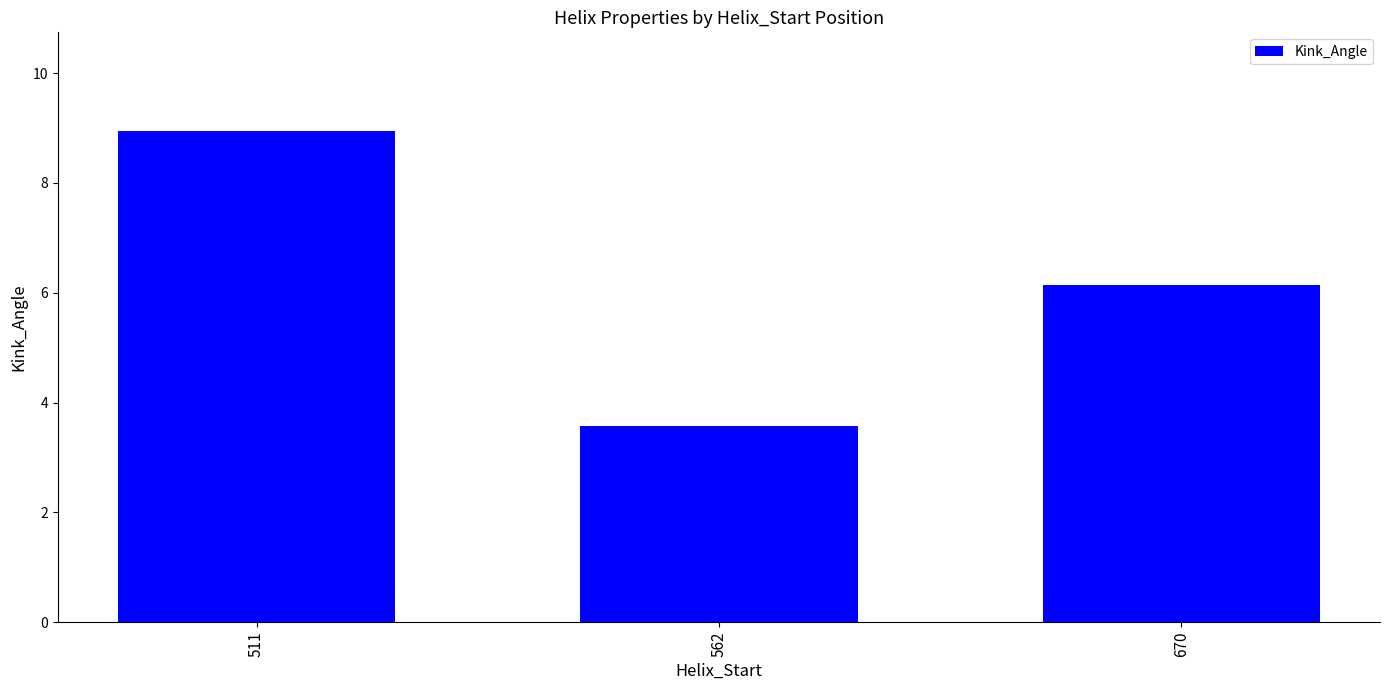

Rank the categories by value from highest to lowest.

511, 670, 562